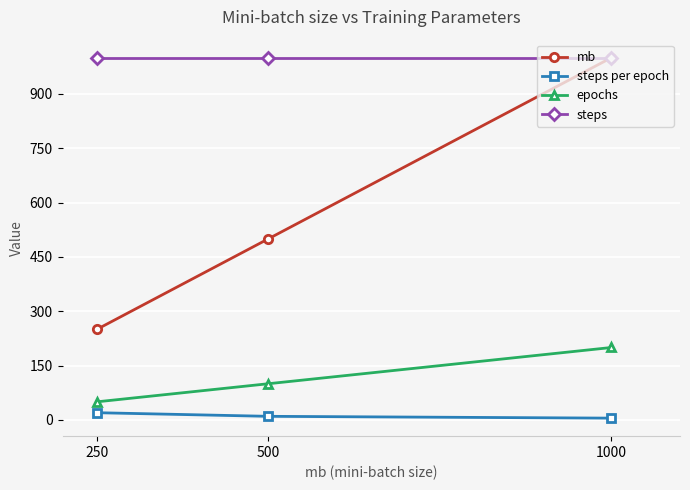

What are all the series names shown in the legend?

mb, steps per epoch, epochs, steps